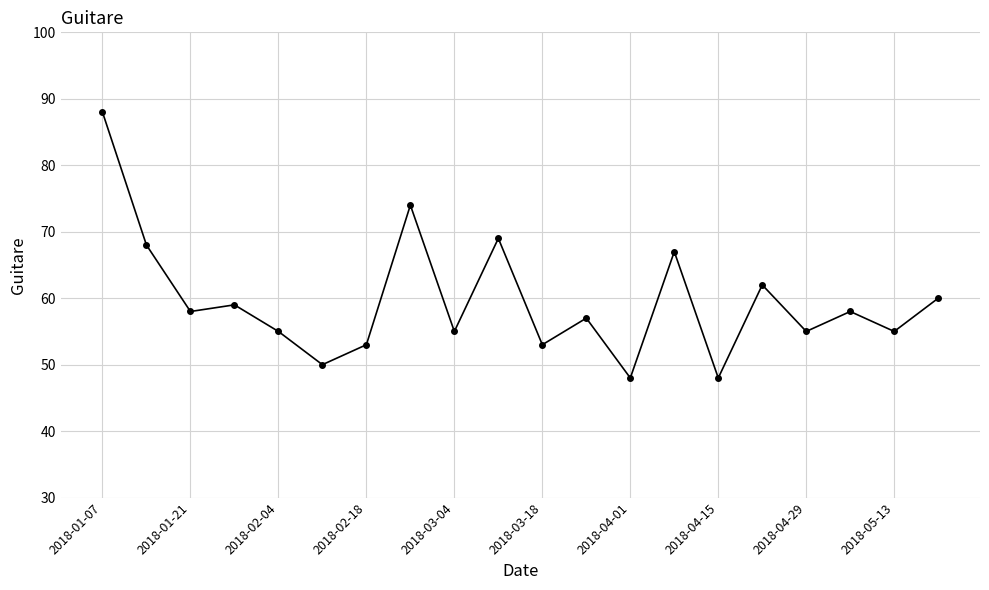

How many points are lower than both their immediate neighbors (excluding endpoints)?

8